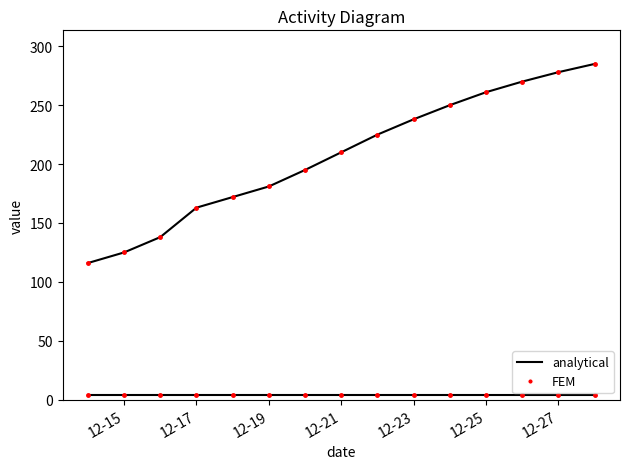

Is this an area chart (filled region under the line)?

No